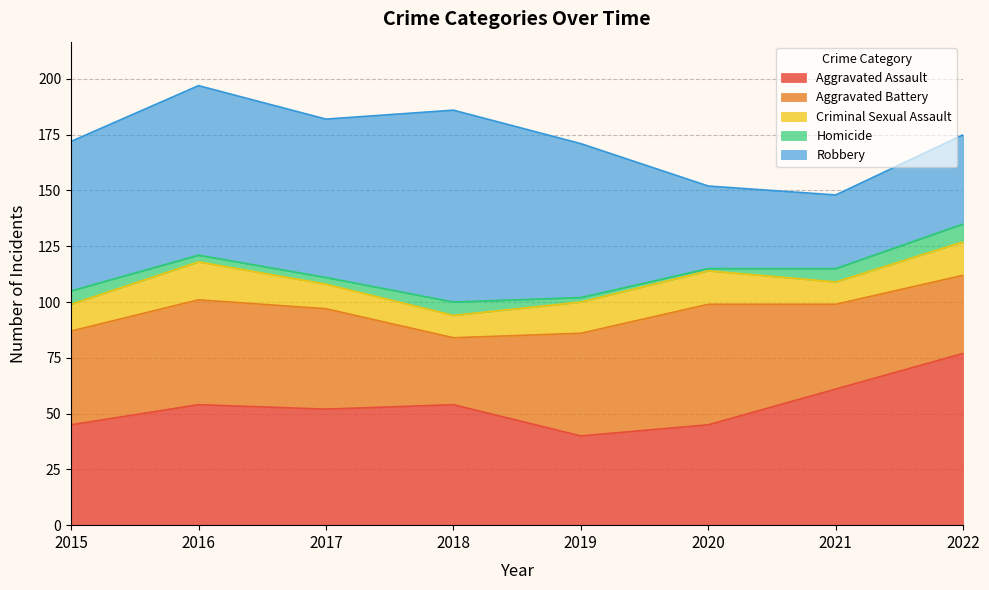

Reading left to right, transcribe all the data shown in this chart.

Aggravated Assault: 45	54	52	54	40	45	61	77
Aggravated Battery: 42	47	45	30	46	54	38	35
Criminal Sexual Assault: 12	17	11	10	14	15	10	15
Homicide: 6	3	3	6	2	1	6	8
Robbery: 67	76	71	86	69	37	33	40